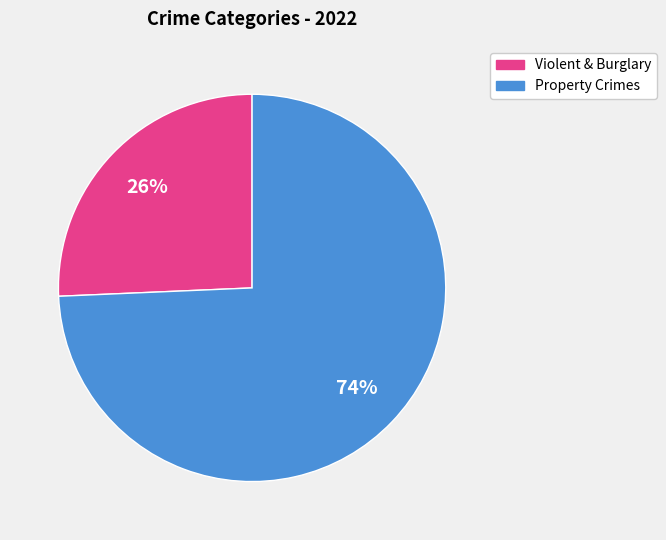

Does any single category account for the majority?

Yes